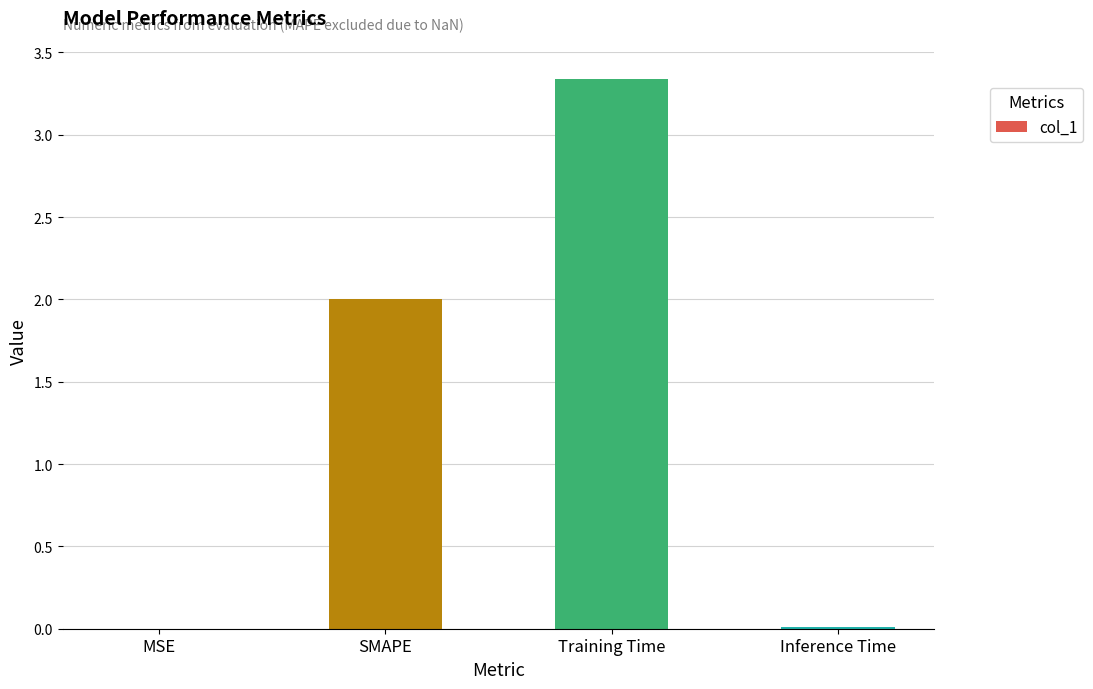

What is the change in value from MSE to SMAPE?

+2.0